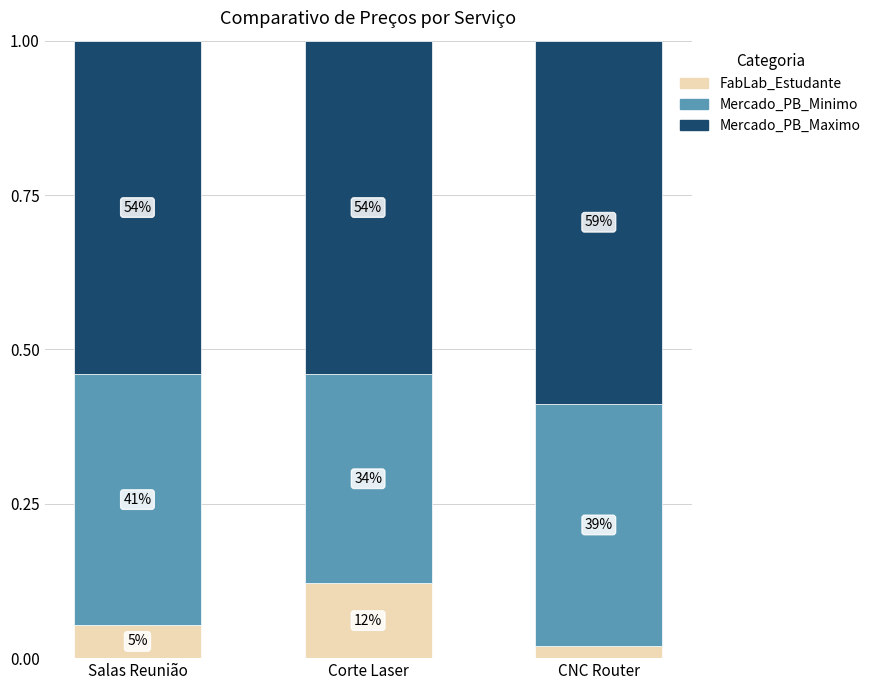

List the series in order of their overall mean, lowest first.

FabLab_Estudante, Mercado_PB_Minimo, Mercado_PB_Maximo